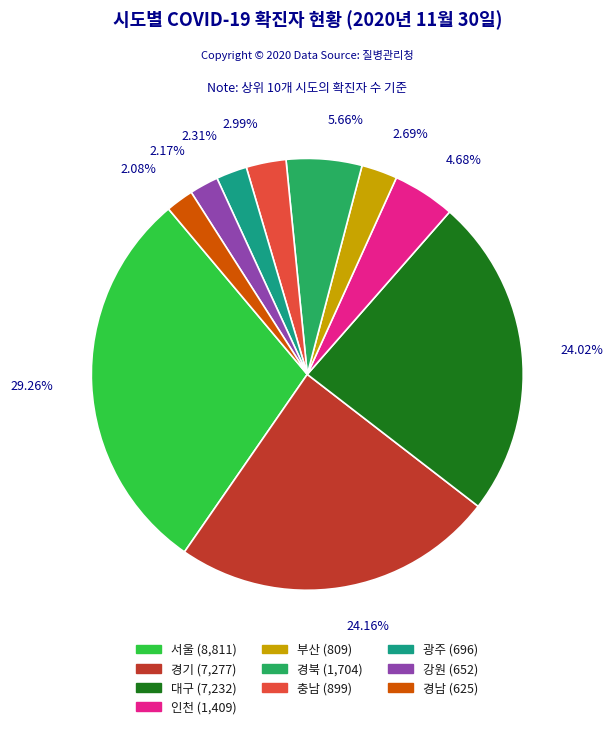

Which has a higher value, 경북 (1,704) or 강원 (652)?

경북 (1,704)